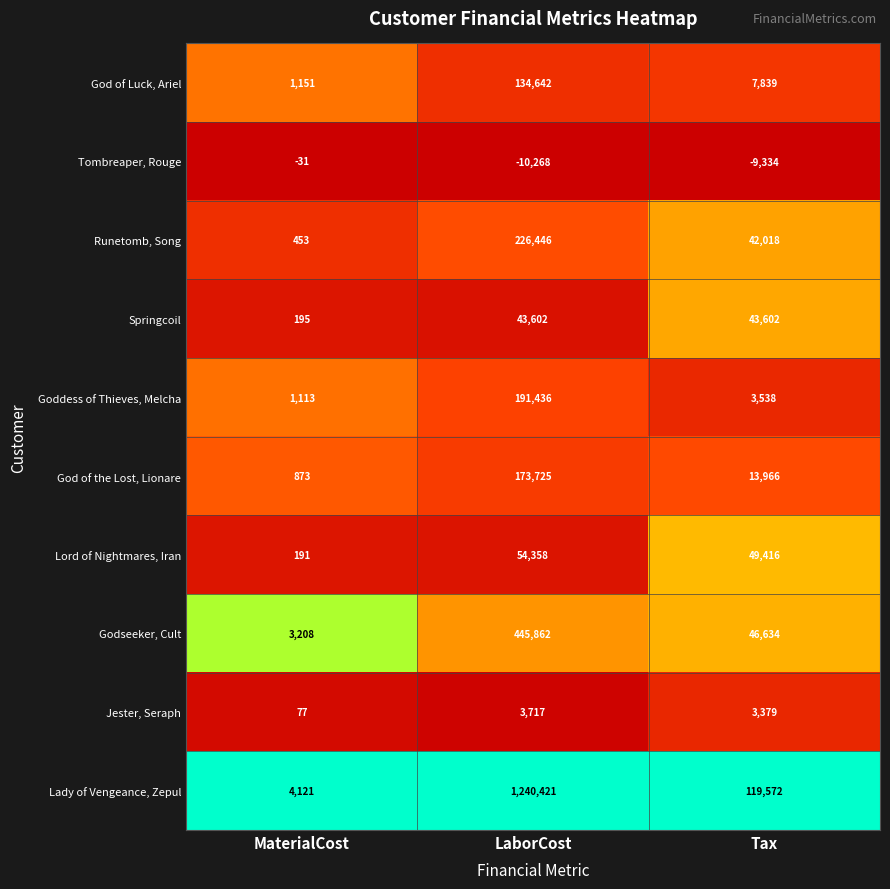

What is the minimum value for Runetomb, Song?

453